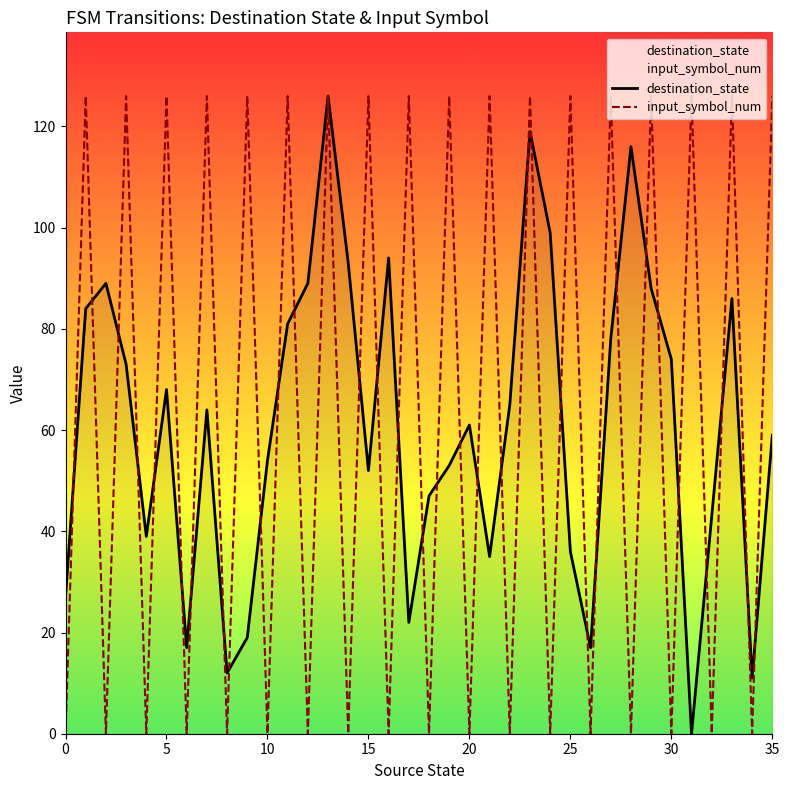

Rank the series at 0 from highest to lowest value.

destination_state, input_symbol_num